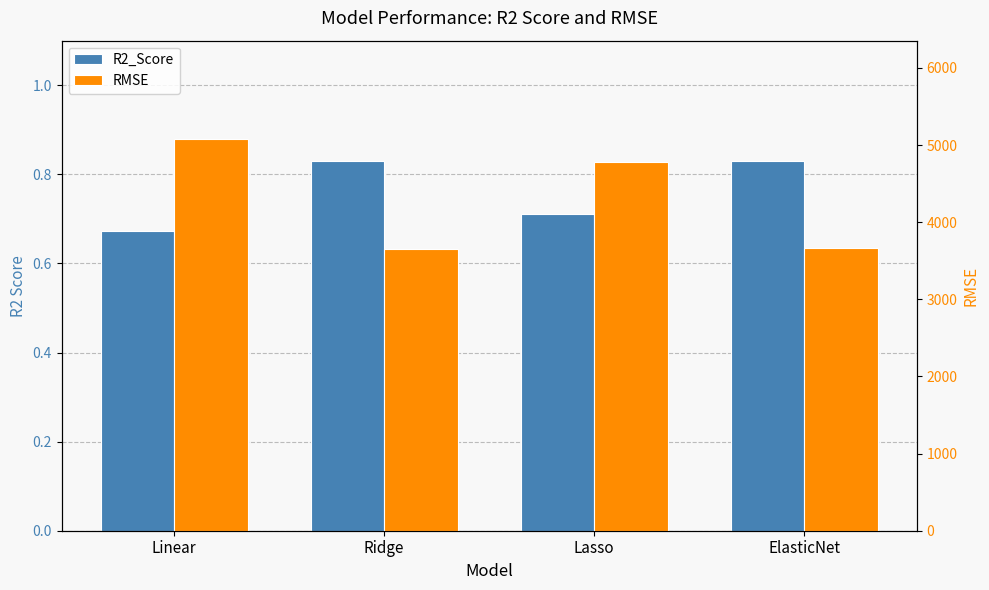

The value of RMSE at Lasso is 4779.3. True or false?

True